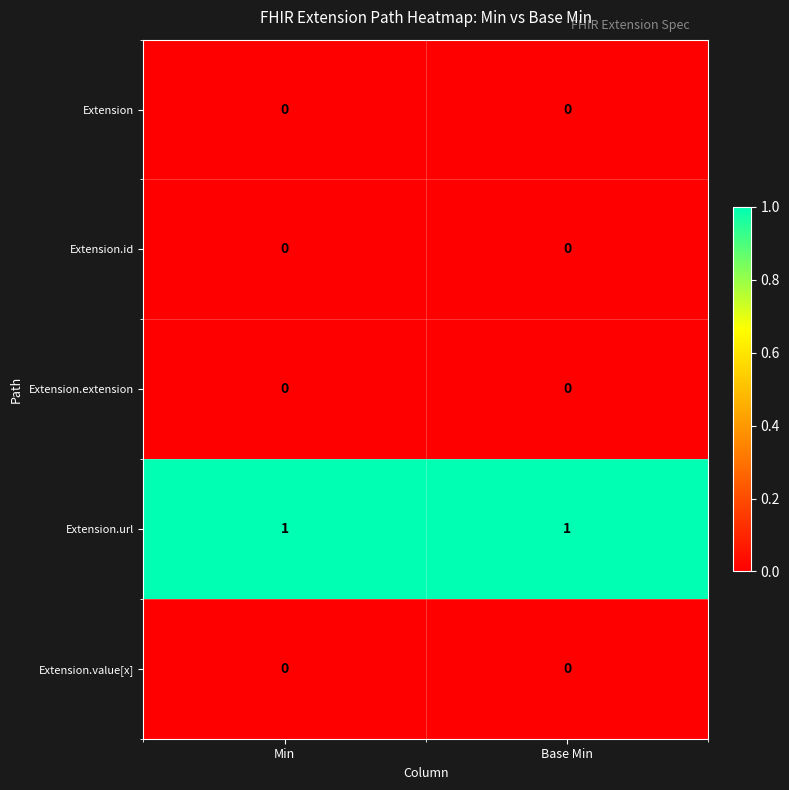

What is the total value across all series at Min?

1